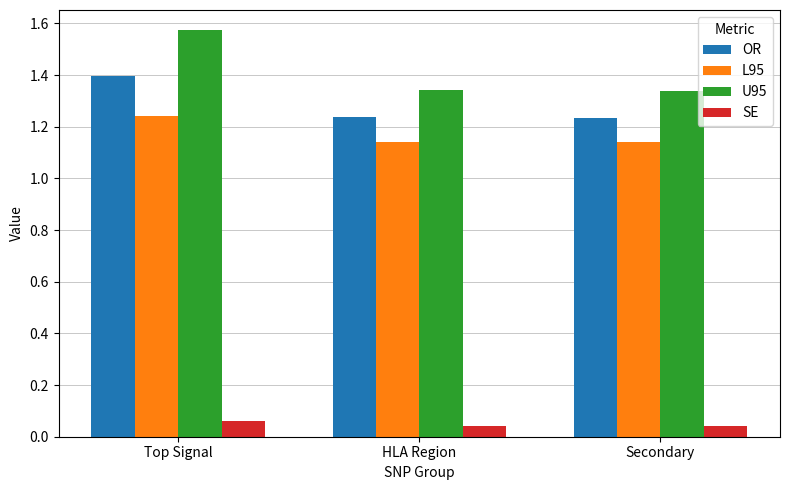

At which category is the sum across all series the highest?

Top Signal